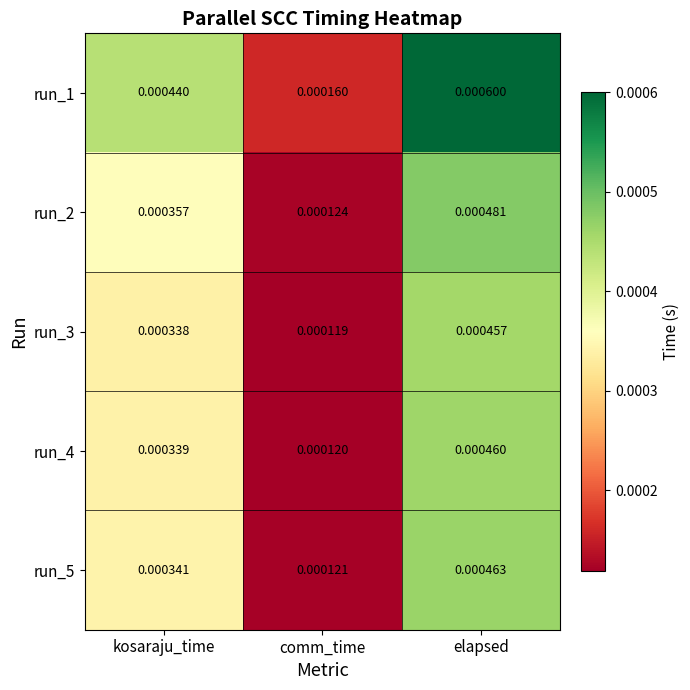

At which category is the sum across all series the highest?

elapsed